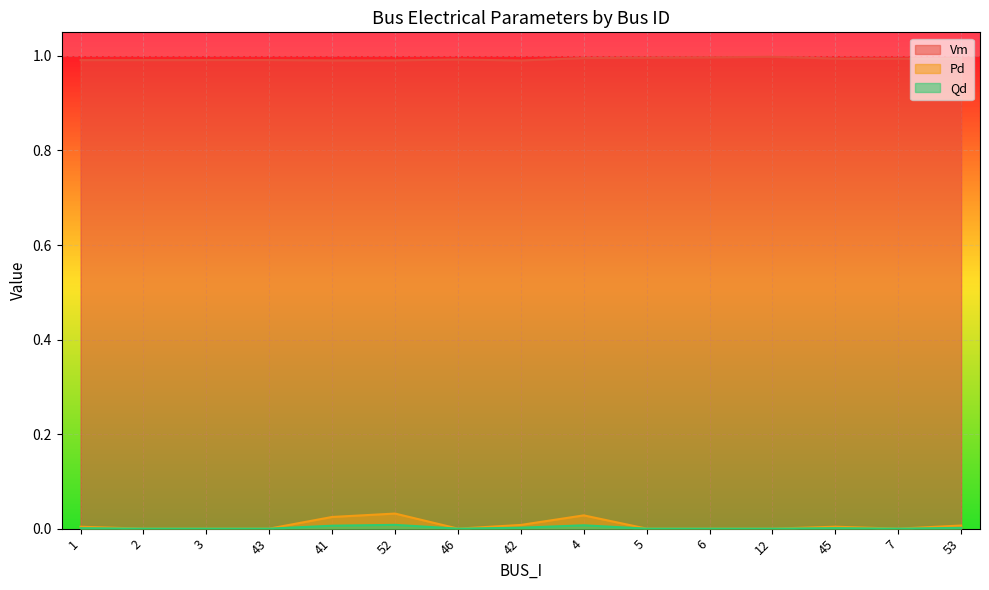

Is the value of Vm at 12 greater than the value of Qd at 3?

Yes